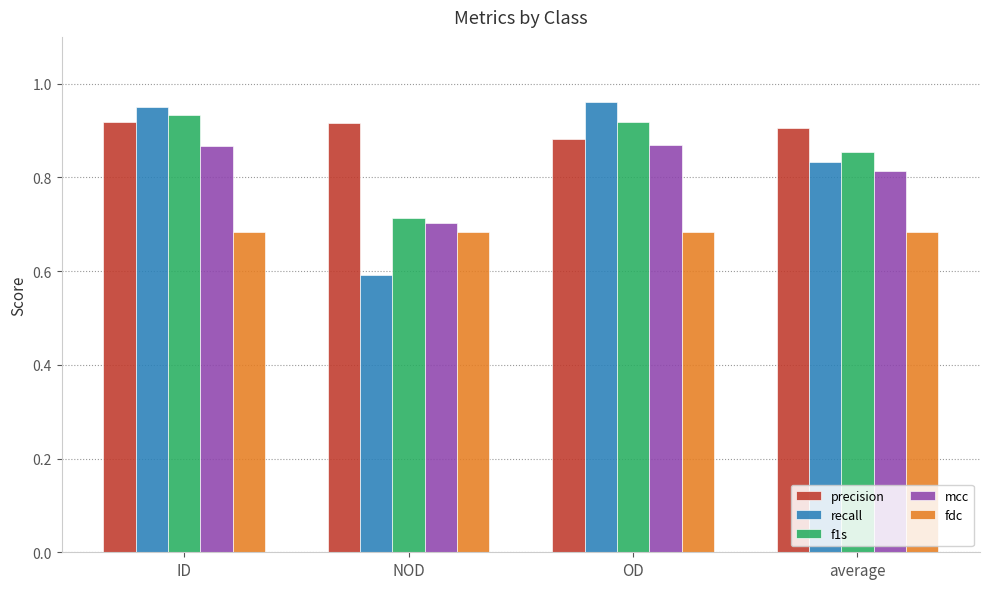

What is the sum of all precision values?

3.6